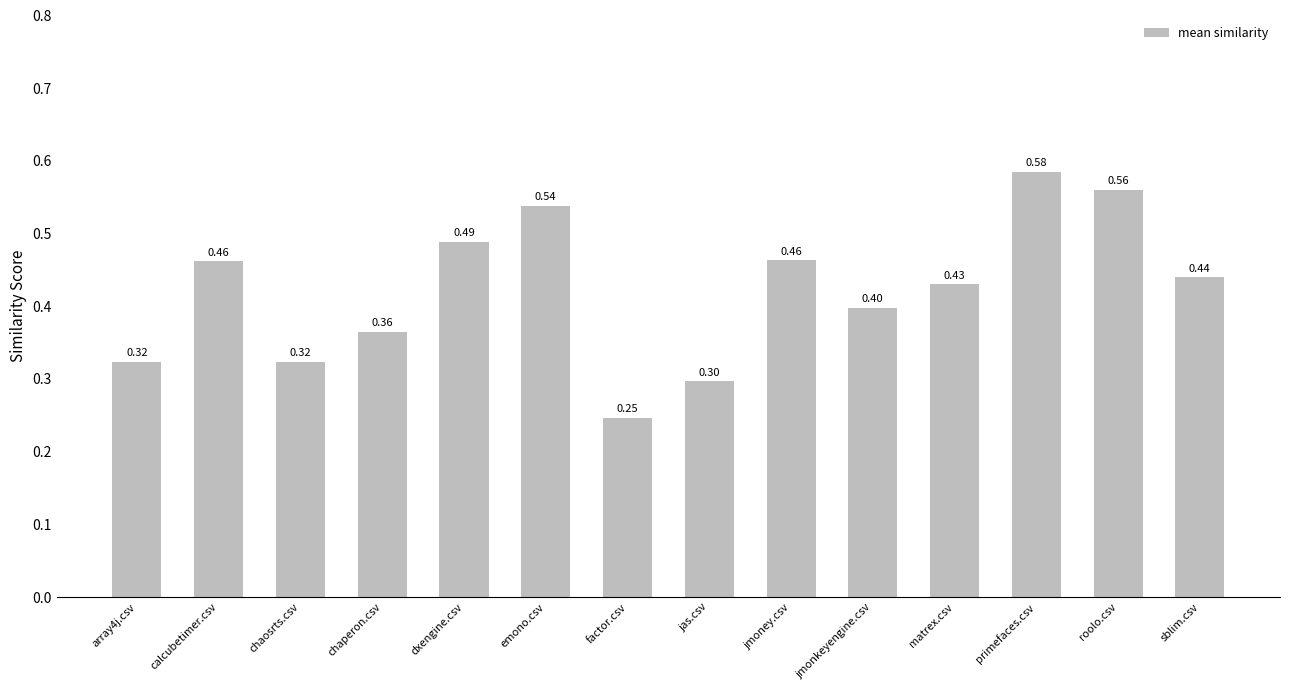

What is the label of the 10th bar from the right?

dxengine.csv